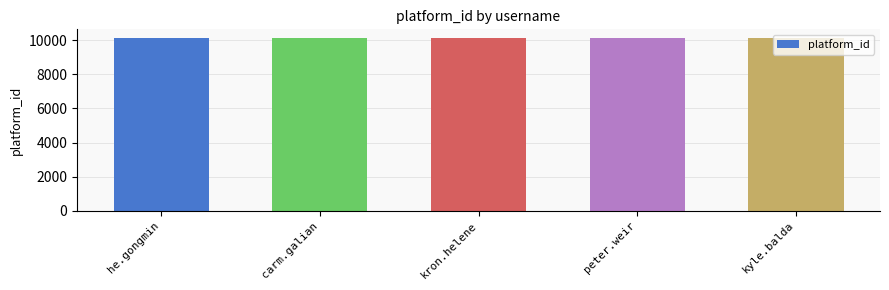

How many series are shown in this chart?

1